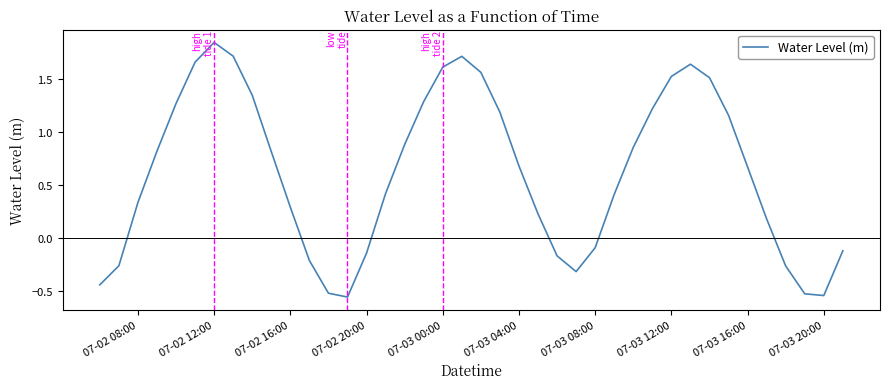

What is the difference between the maximum and minimum values?

2.4